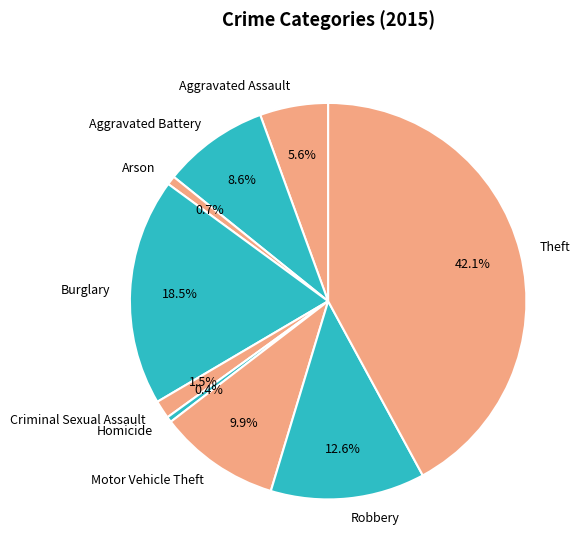

Count the number of slices in the pie.

9